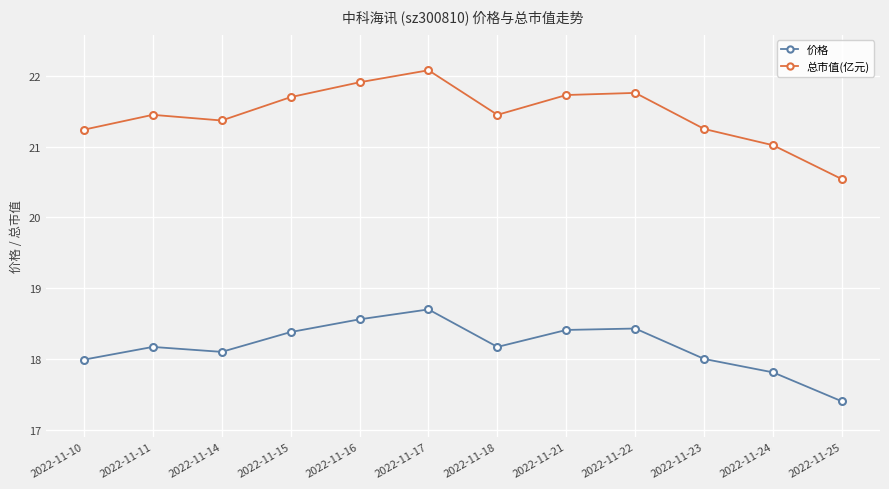

What is the difference between the maximum and minimum values in the 总市值(亿元) series?

1.5